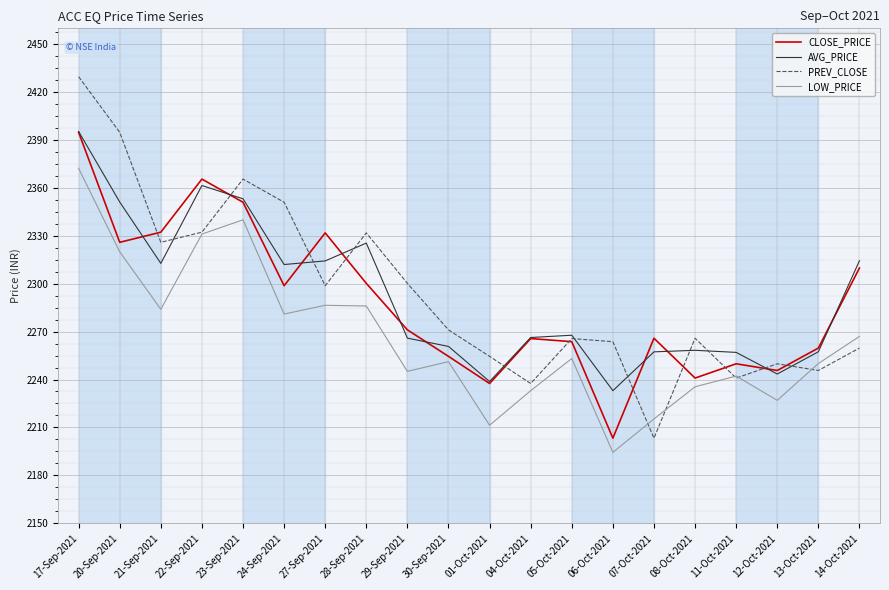

Where does the CLOSE_PRICE series first go above 2271?

17-Sep-2021